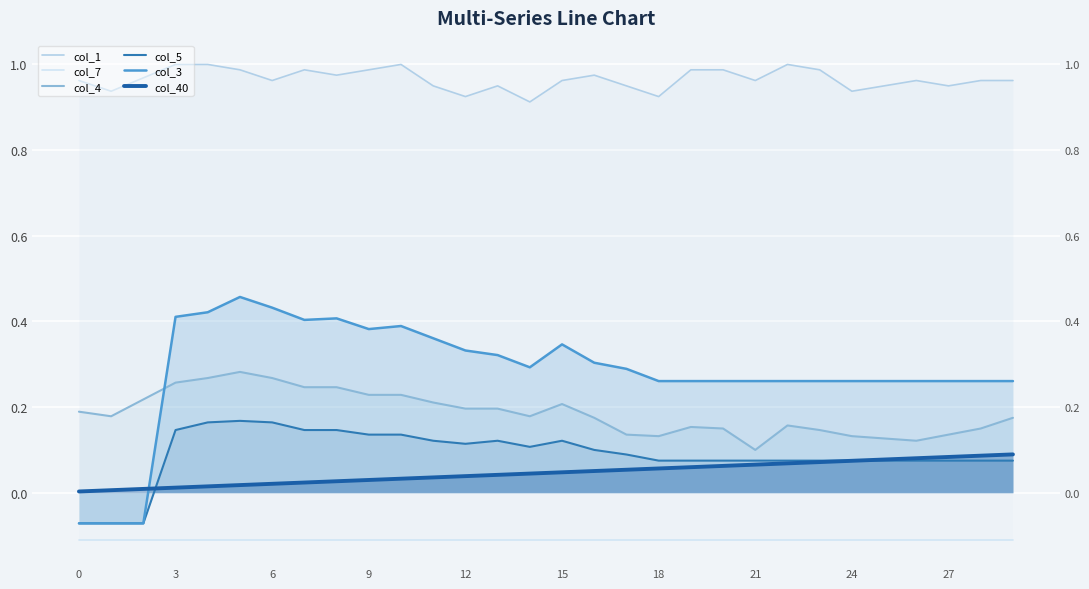

True or false: col_4 and col_40 cross at least once.

False